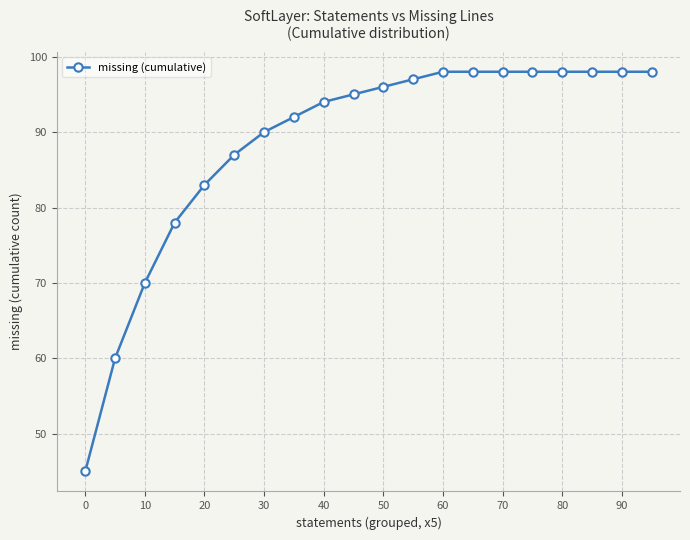

What is the smallest value displayed?

45